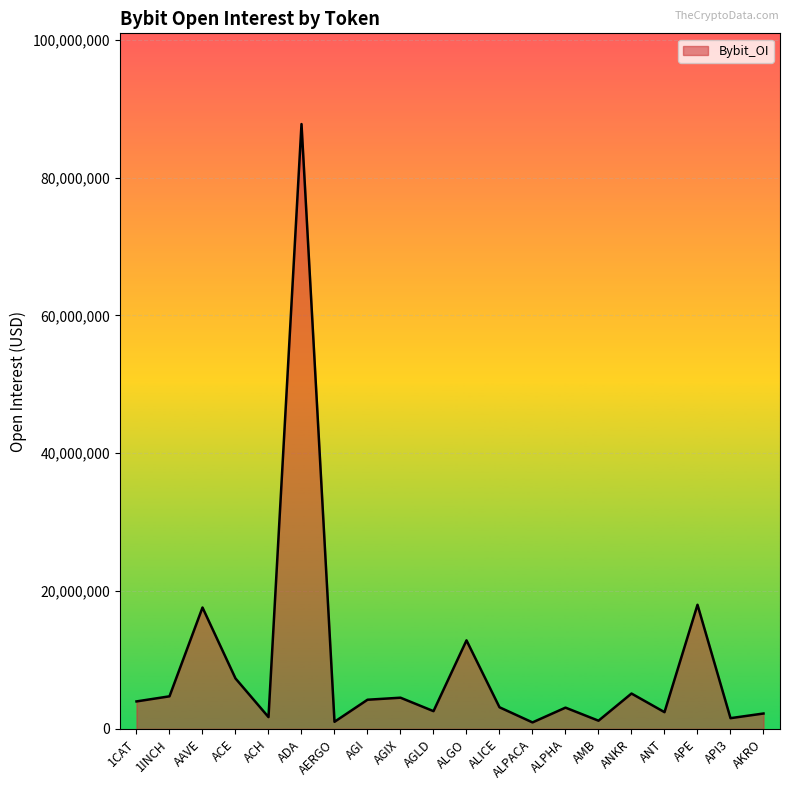

What is the difference between the maximum and minimum values?

86822226